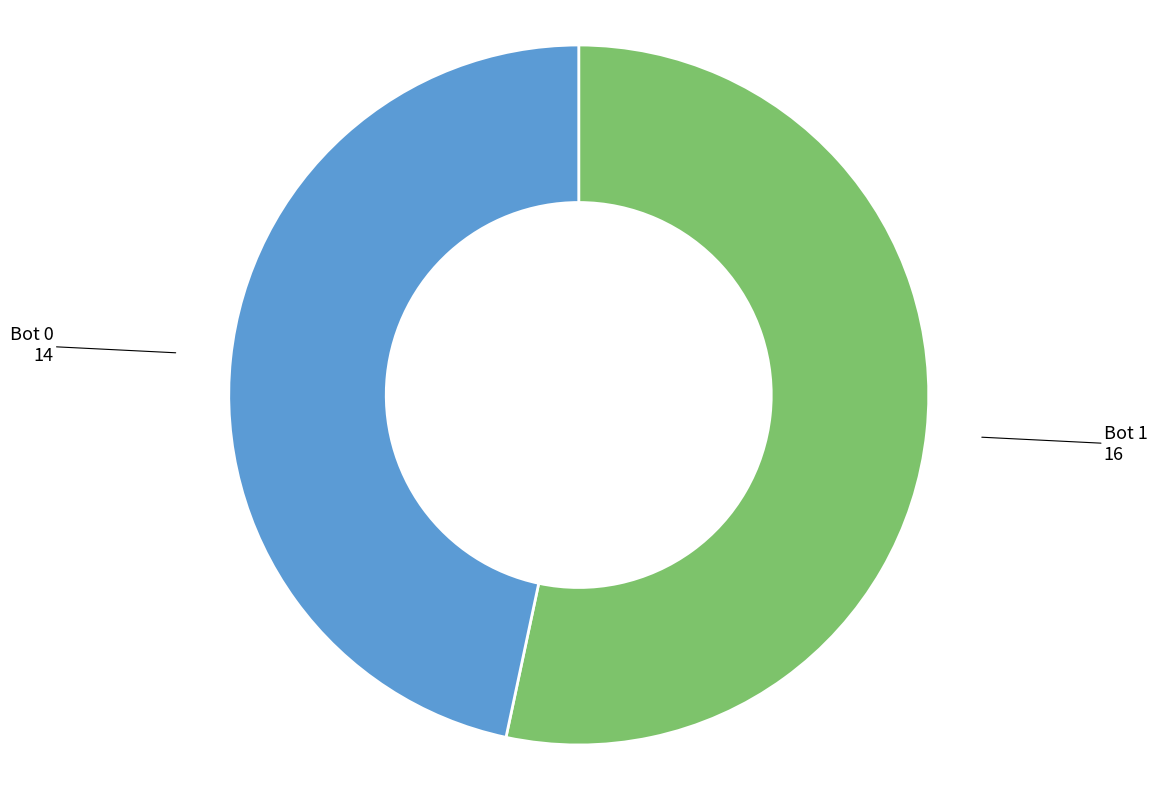

Which has a higher value, Bot 1 or Bot 0?

Bot 1